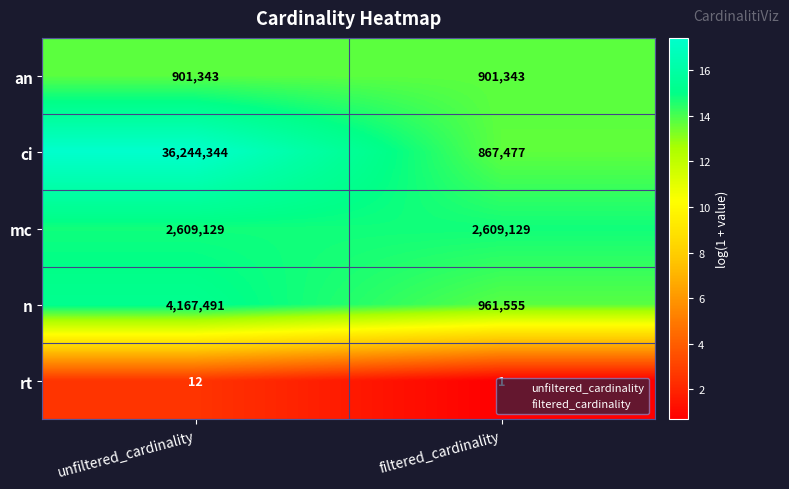

Rank the series at filtered_cardinality from highest to lowest value.

mc, n, an, ci, rt